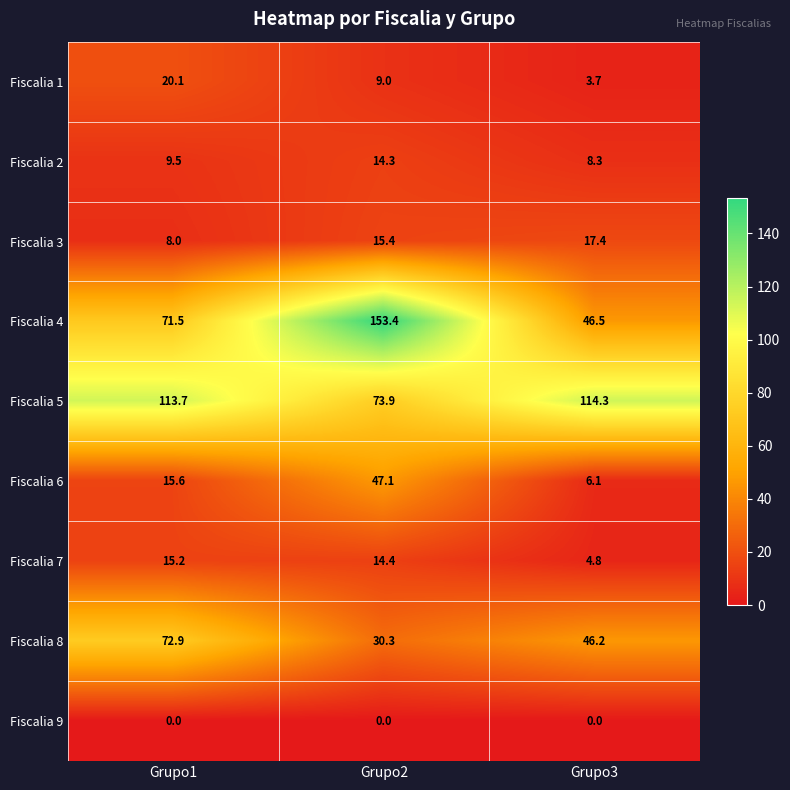

How many categories are shown in the chart?

3